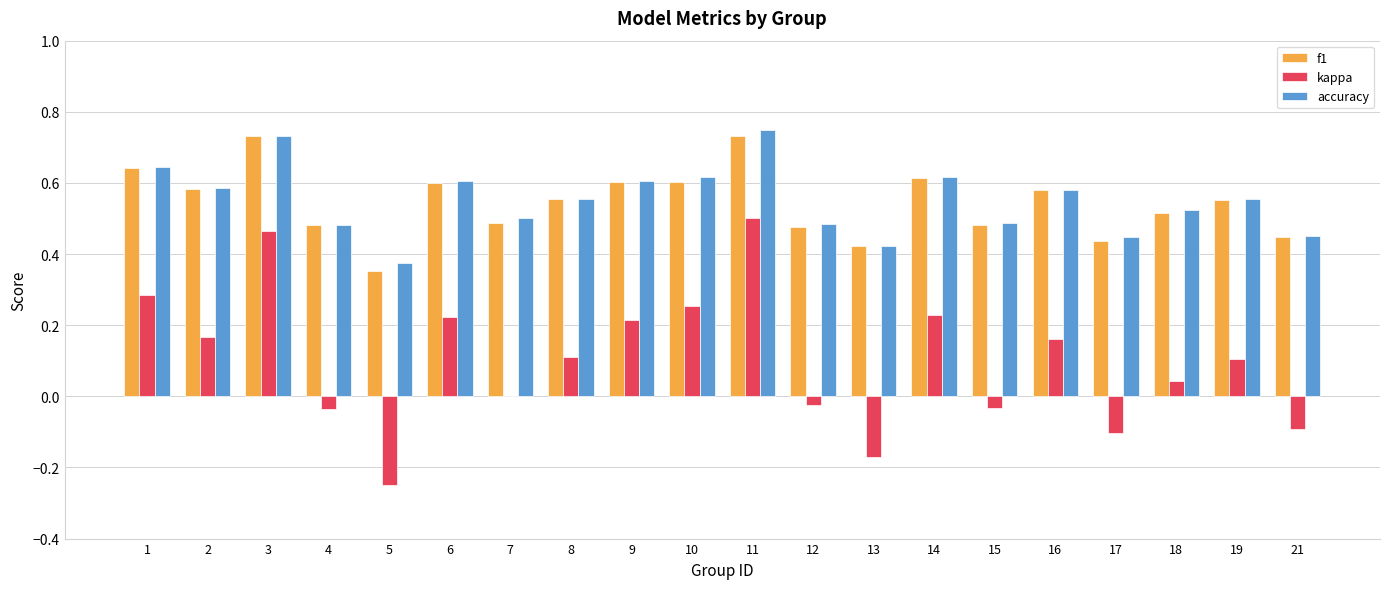

Is the value of f1 at 18 greater than the value of accuracy at 16?

No